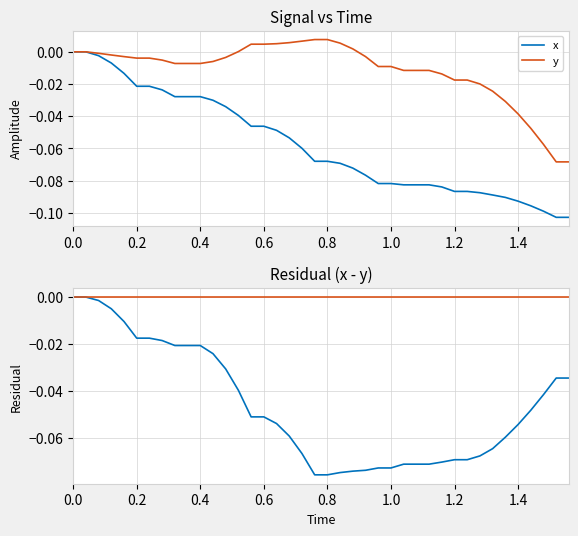

How many values in the y series are below 0?

28